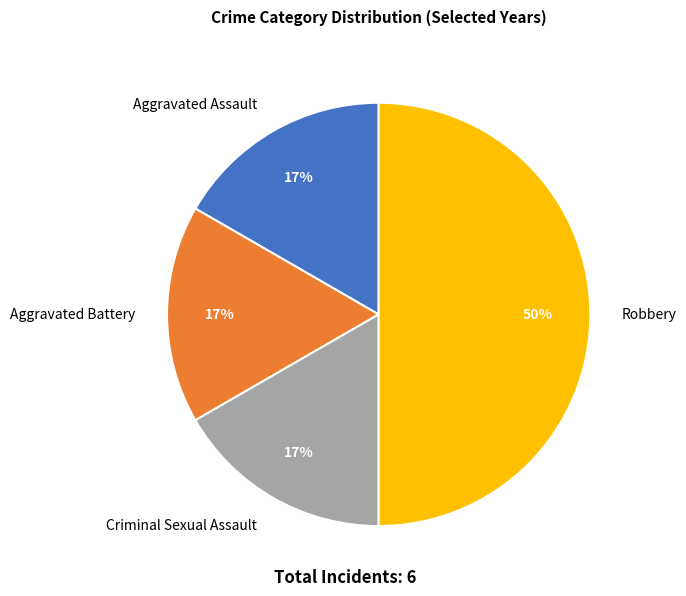

Is Criminal Sexual Assault the majority of the pie?

No